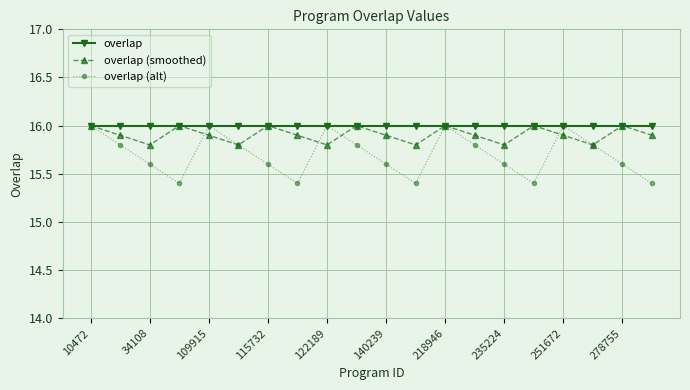

What is the value of the overlap (alt) point at the 15th from the left?

15.6